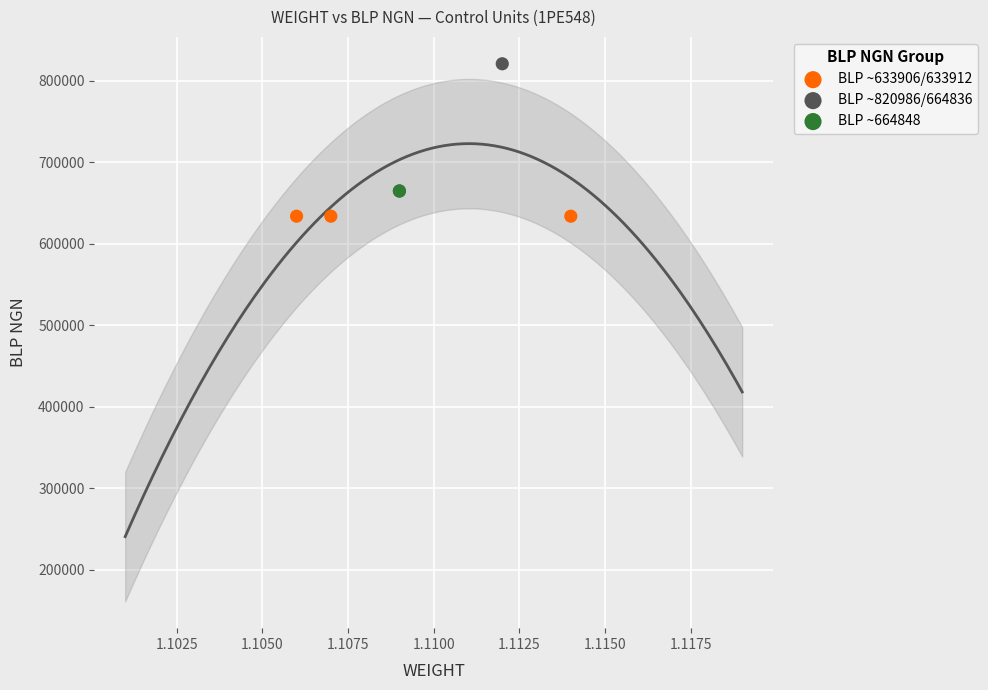

Which series reaches the maximum Y coordinate?

BLP ~820986/664836